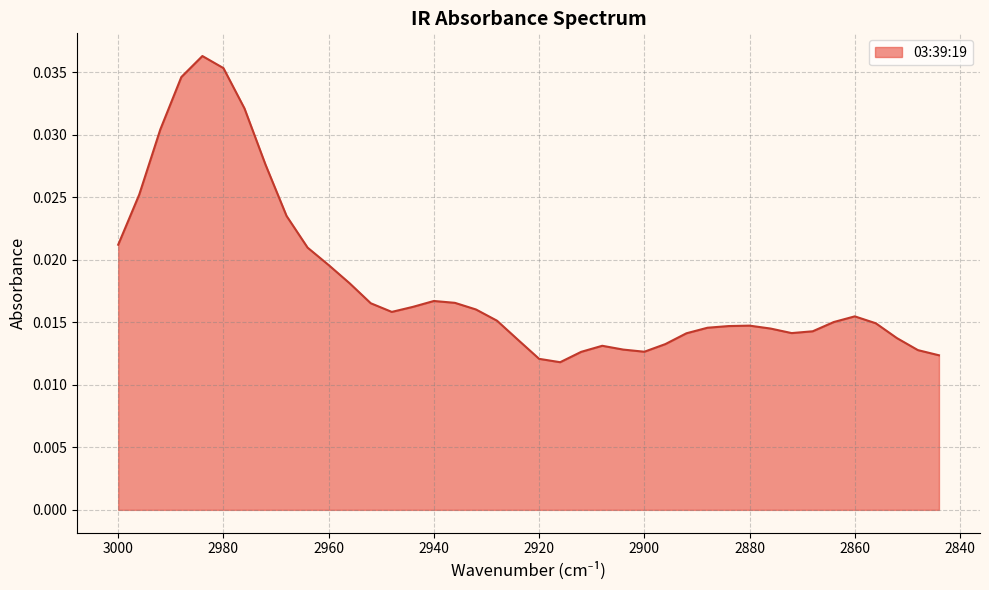

How many lines are shown in the chart?

1